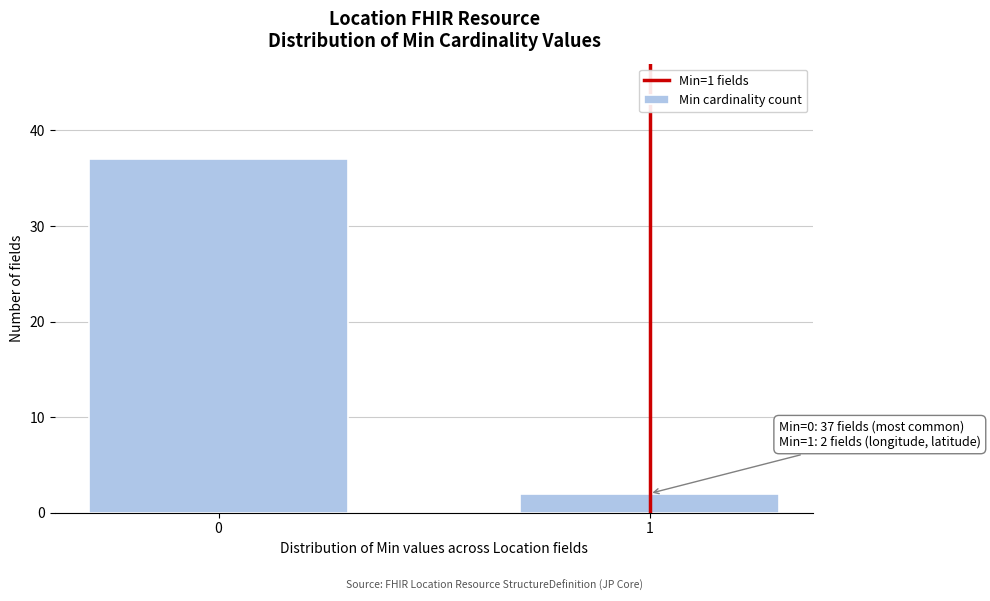

Reading right to left, extract all data points from this chart.

1=2	0=37